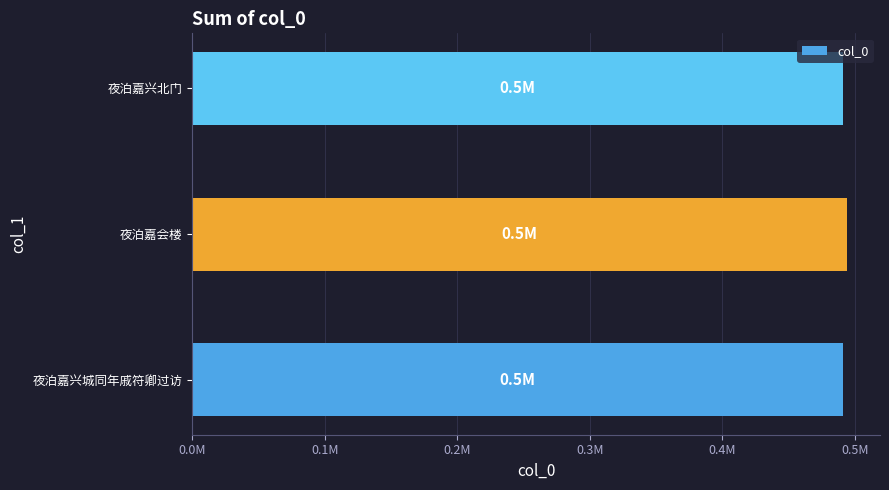

Does the chart contain any negative values?

No